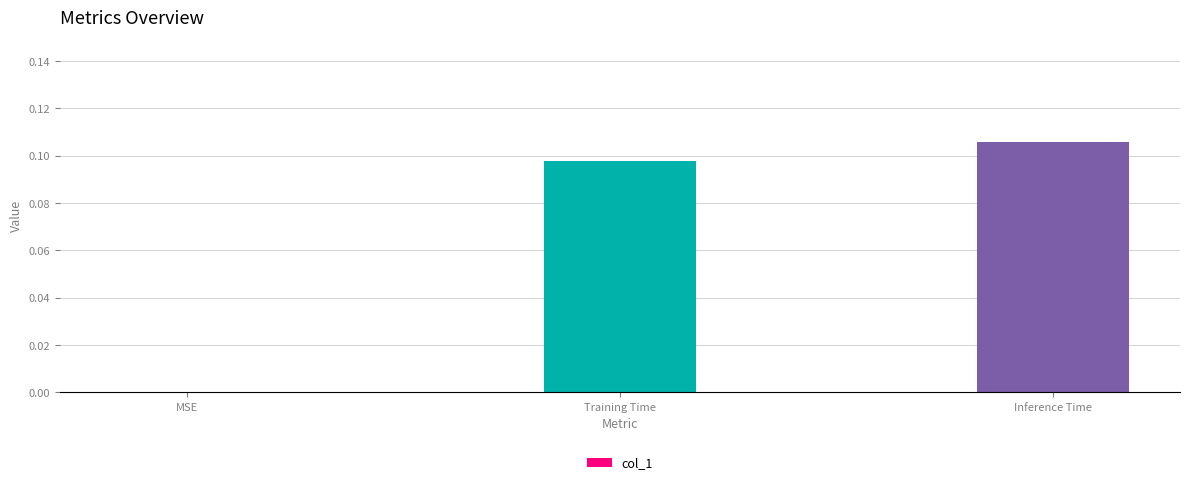

True or false: the data shows -0.1 at MSE.

False